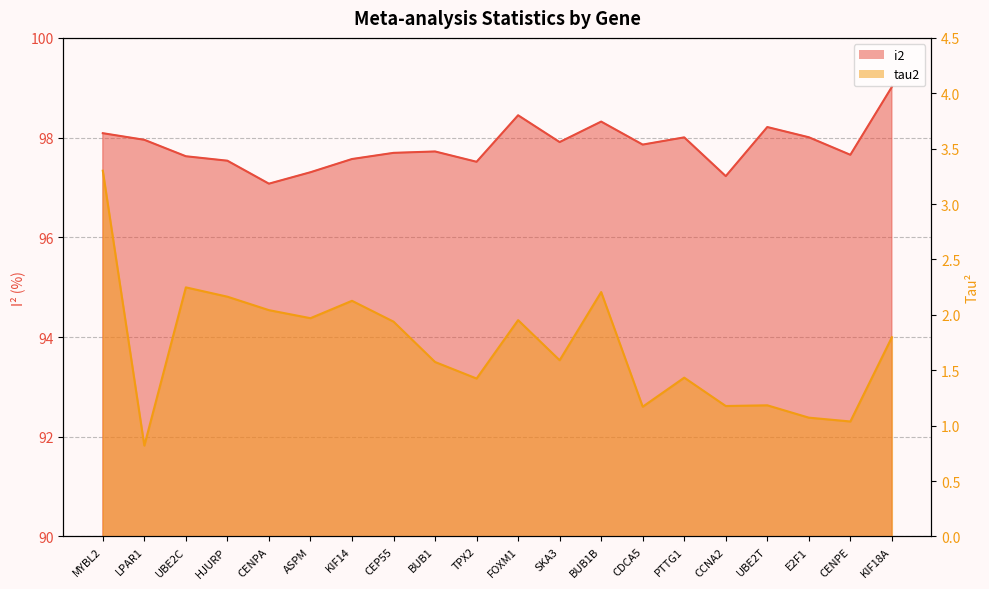

List the labels in order of i2 value, largest first.

KIF18A, FOXM1, BUB1B, UBE2T, MYBL2, E2F1, PTTG1, LPAR1, SKA3, CDCA5, BUB1, CEP55, CENPE, UBE2C, KIF14, HJURP, TPX2, ASPM, CCNA2, CENPA